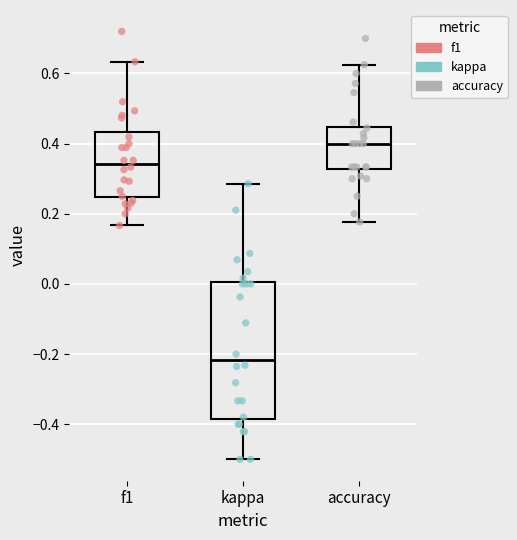

Which box is the tallest, from its lower edge to its upper edge?

kappa